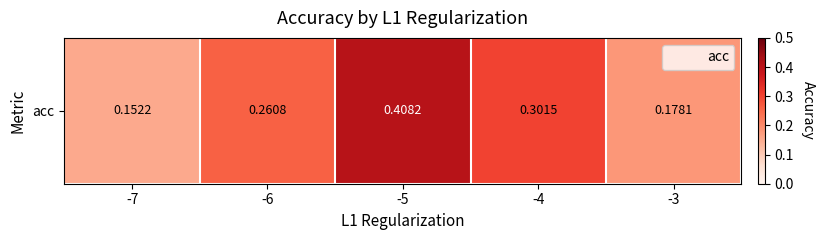

Reading right to left, extract all data points from this chart.

-3=0.2	-4=0.3	-5=0.4	-6=0.3	-7=0.2